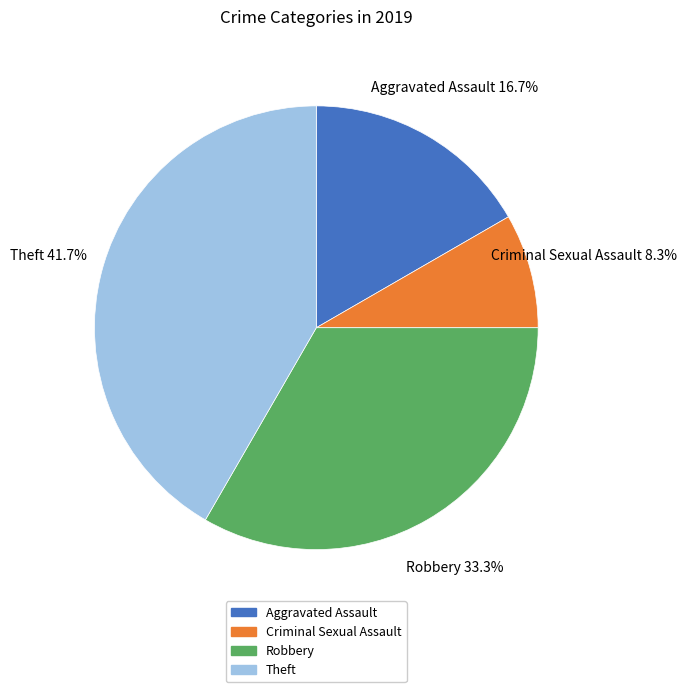

Is there a majority slice in this chart?

No